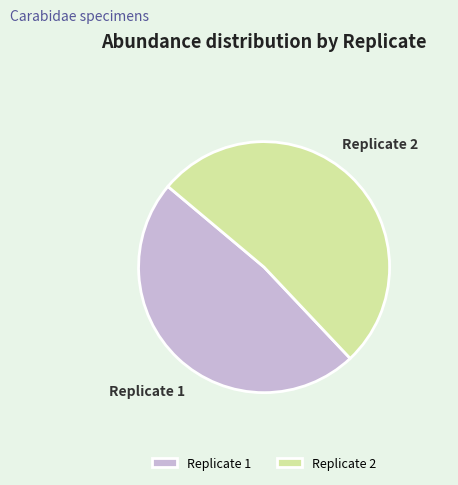

Which category has the smallest portion of the pie?

Replicate 1